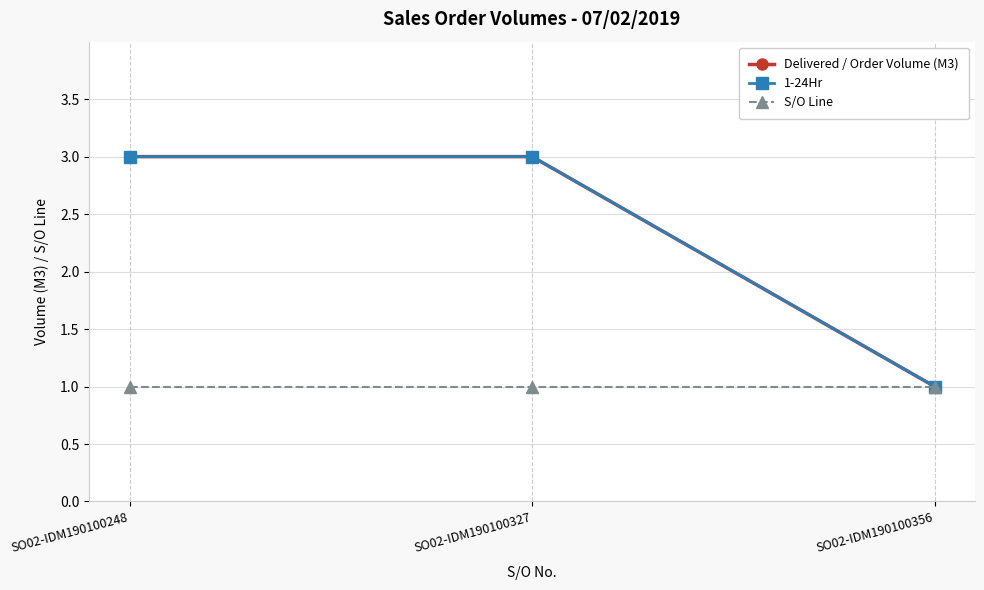

Does the chart have visible grid lines?

Yes